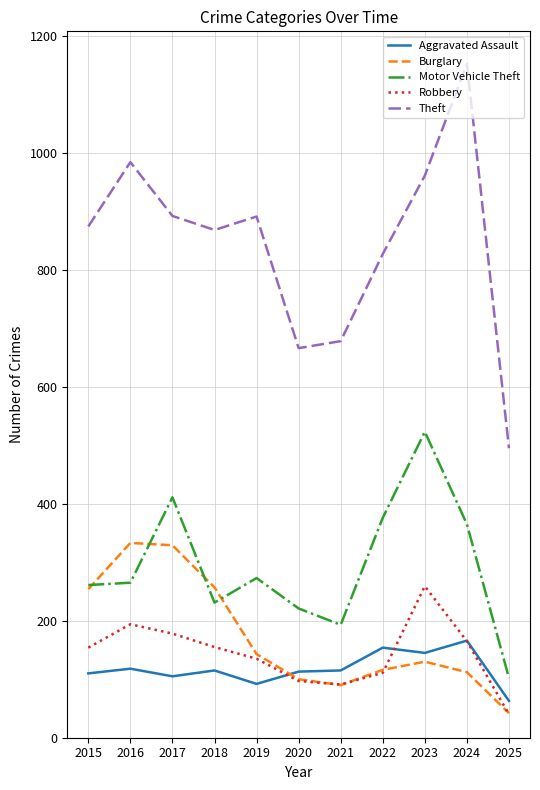

What are all the series names shown in the legend?

Aggravated Assault, Burglary, Motor Vehicle Theft, Robbery, Theft